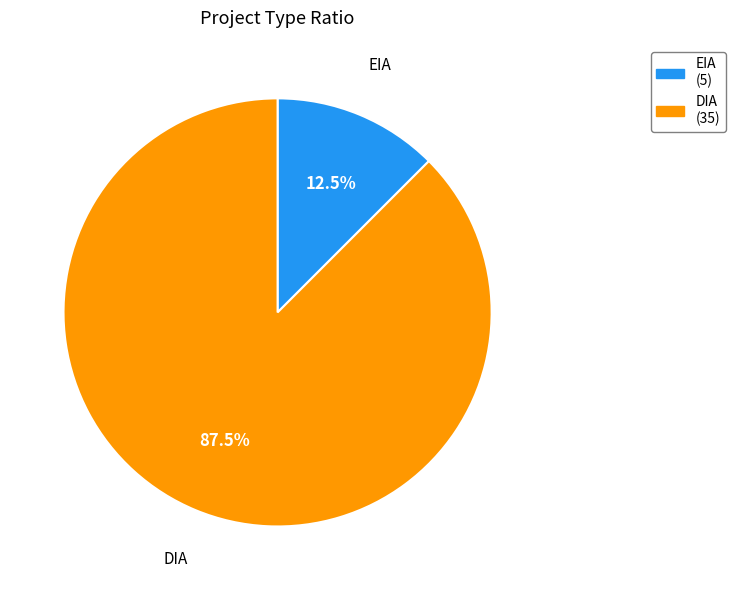

Which has a higher value, EIA or DIA?

DIA